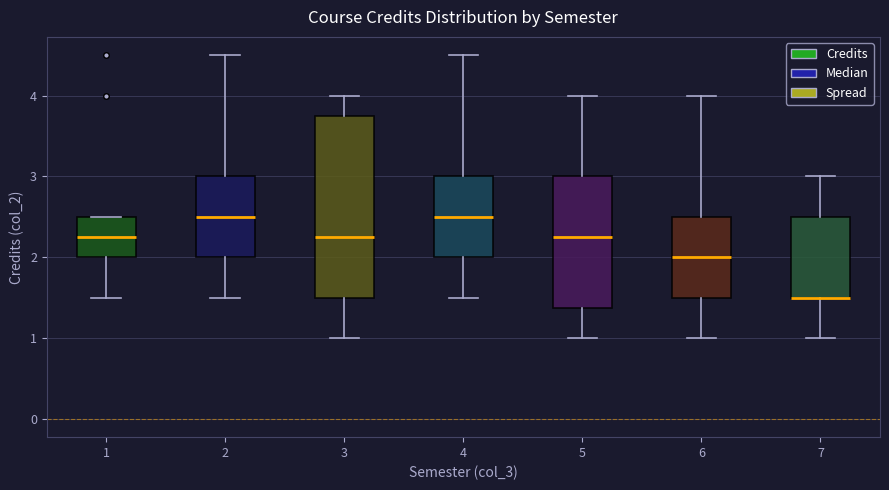

Comparing the boxes themselves (not the whiskers), which one is the tallest?

3